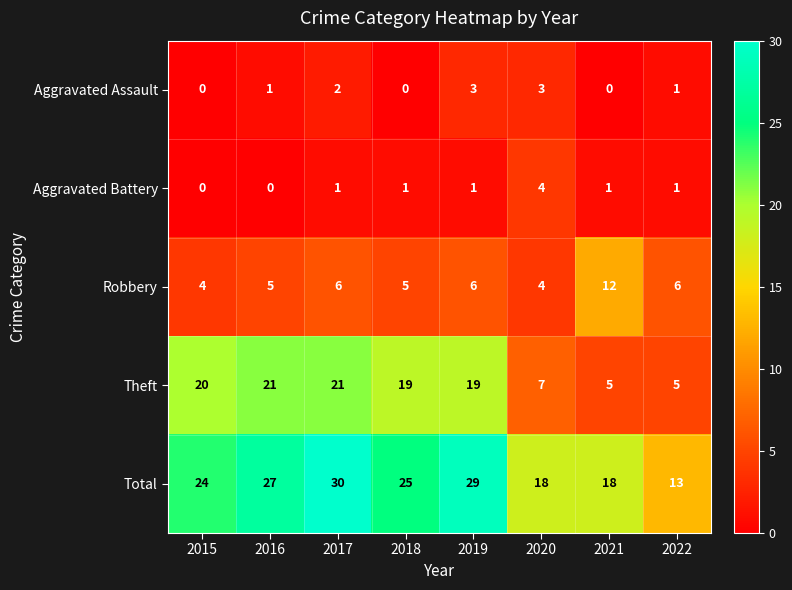

How many positive values does the Aggravated Battery series have?

6